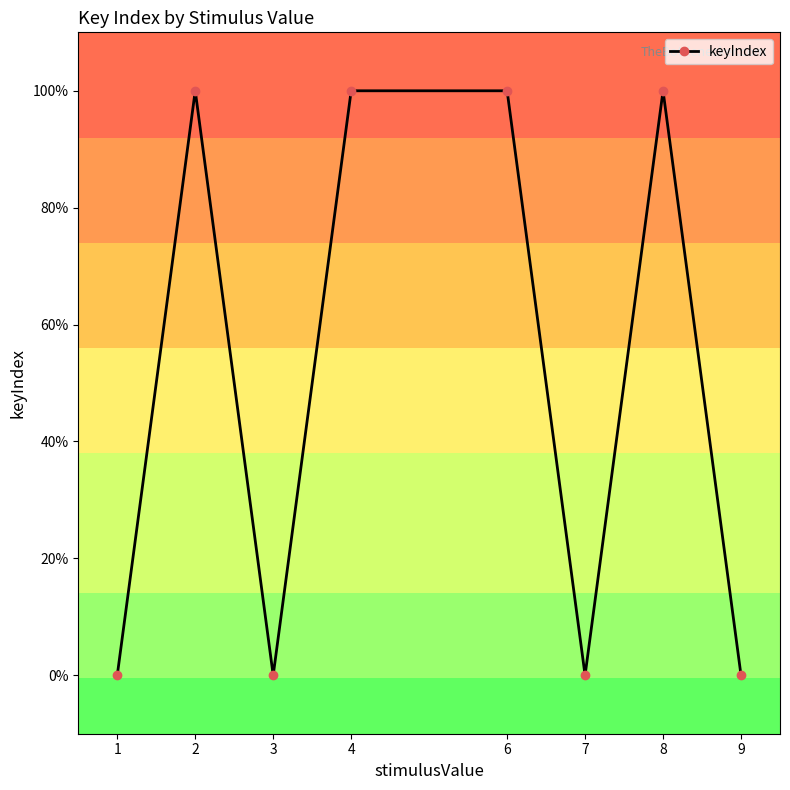

Reading left to right, extract all data points from this chart.

1=0	2=1	3=0	4=1	6=1	7=0	8=1	9=0